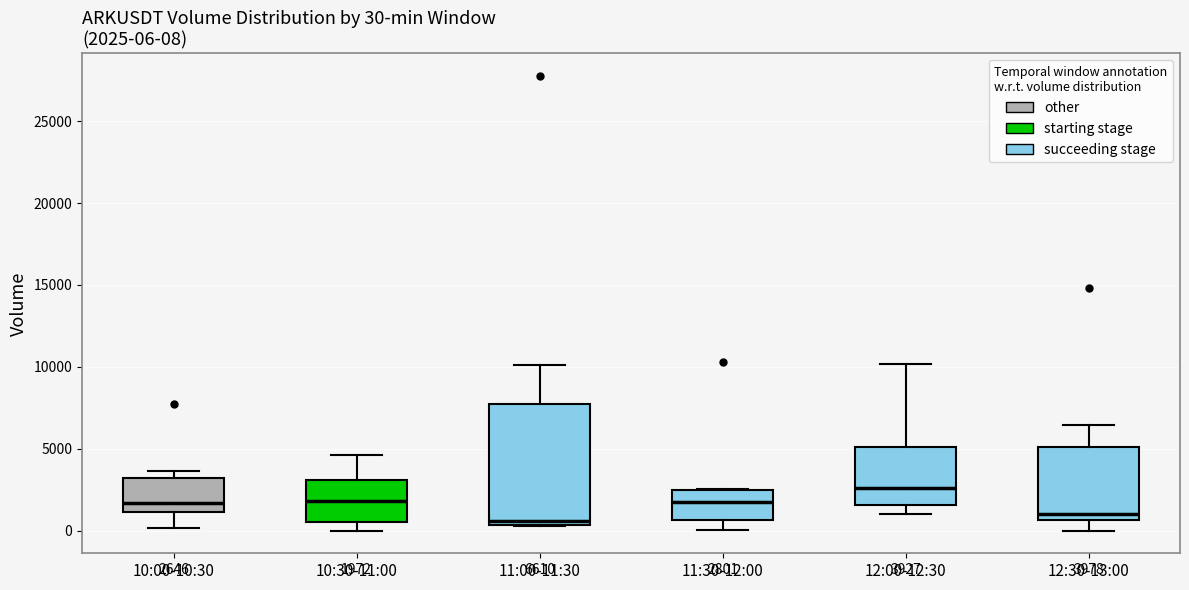

Which box's median line is the highest?

12:00-12:30